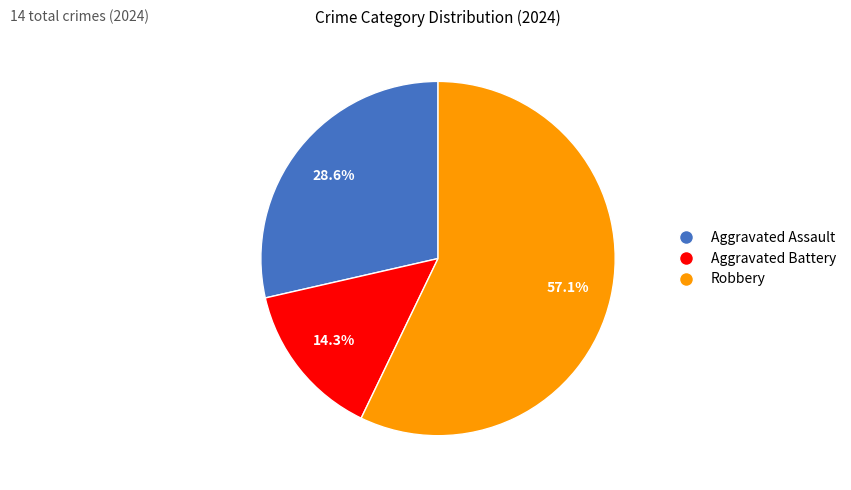

To the nearest percent, what portion does Aggravated Assault represent?

29%